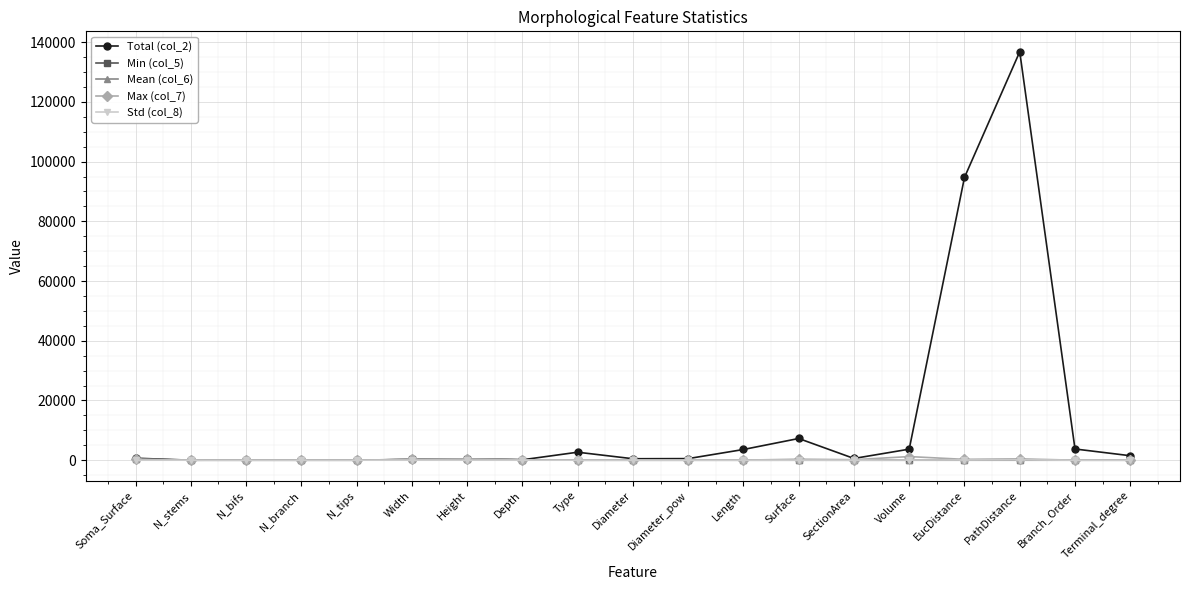

What is the highest value of the Total (col_2) series?

136786.0